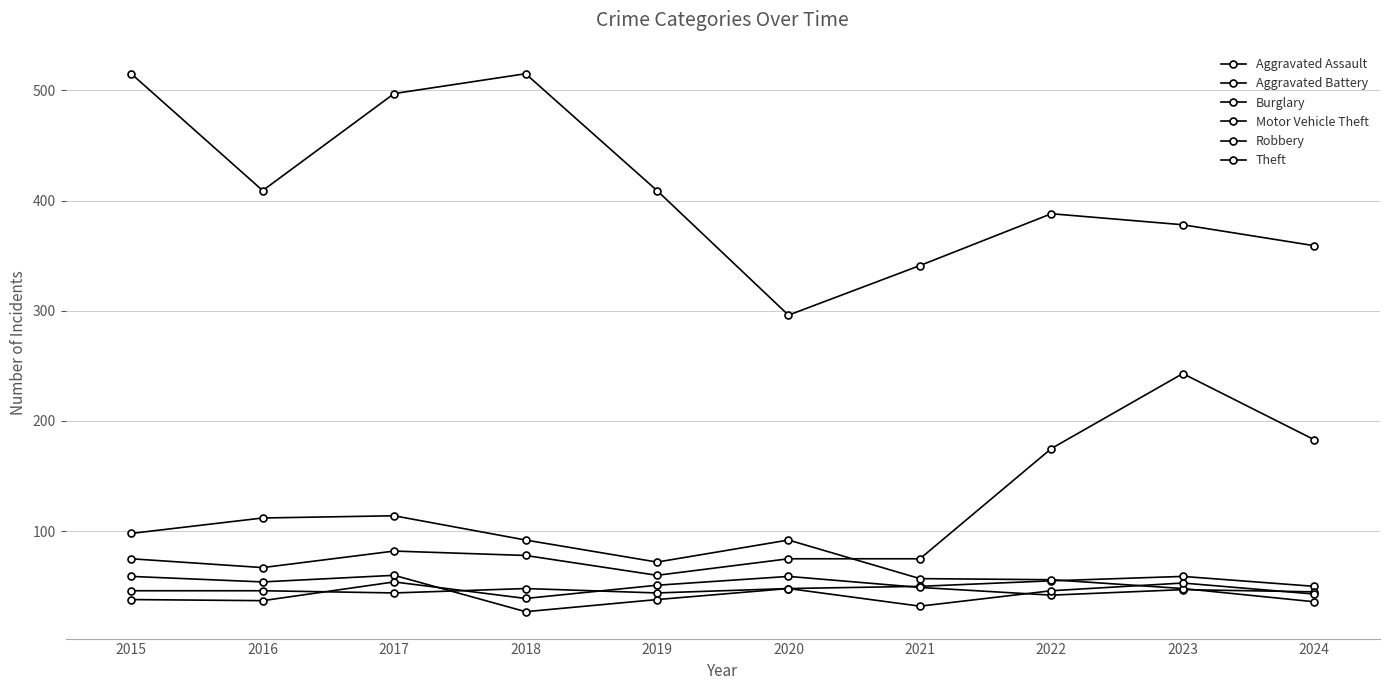

What is the difference between the second highest and second lowest values in the Aggravated Battery series?

16